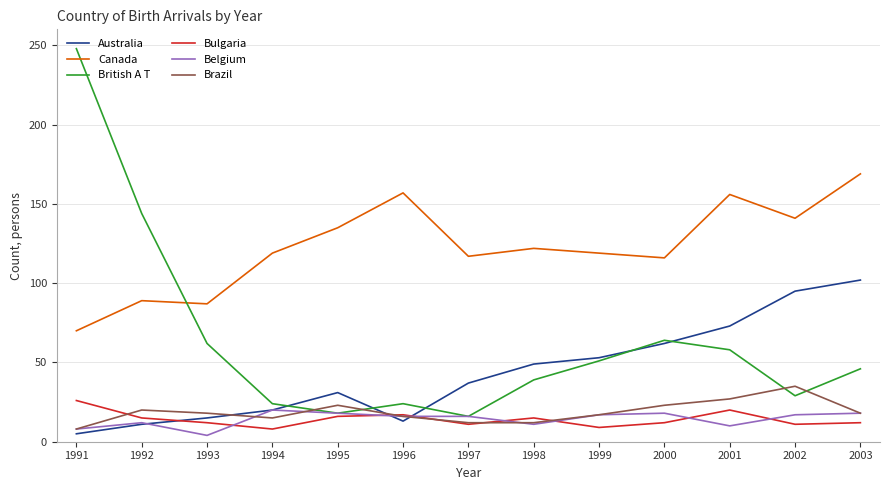

True or false: Canada and Bulgaria intersect in this chart.

False